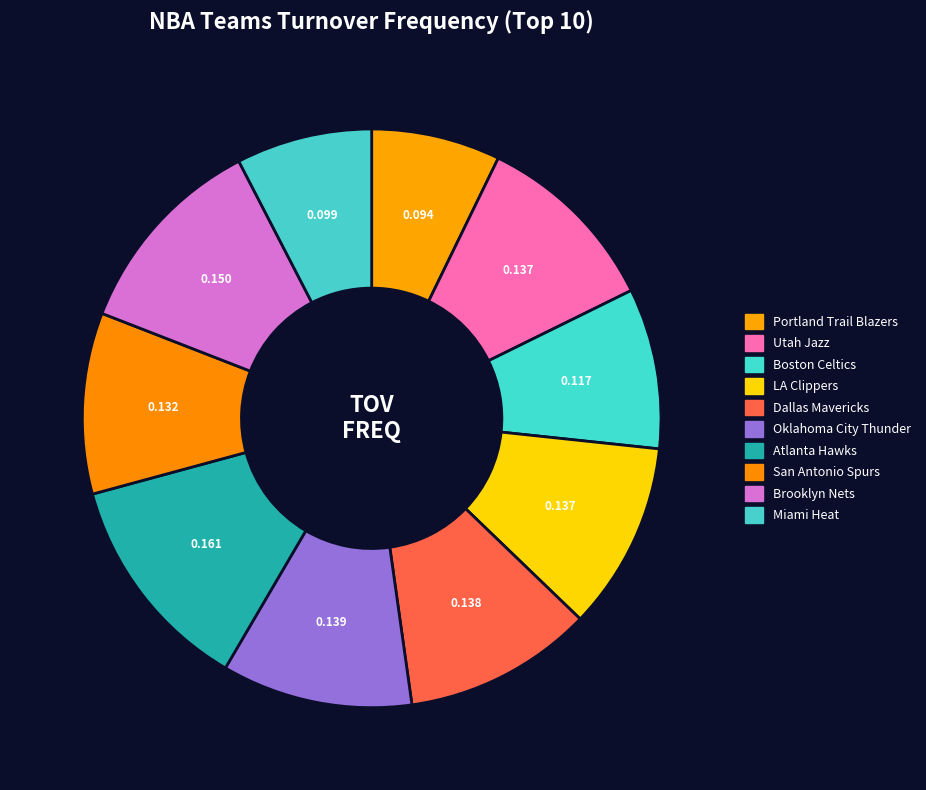

What is the smallest slice in the pie chart?

Portland Trail Blazers